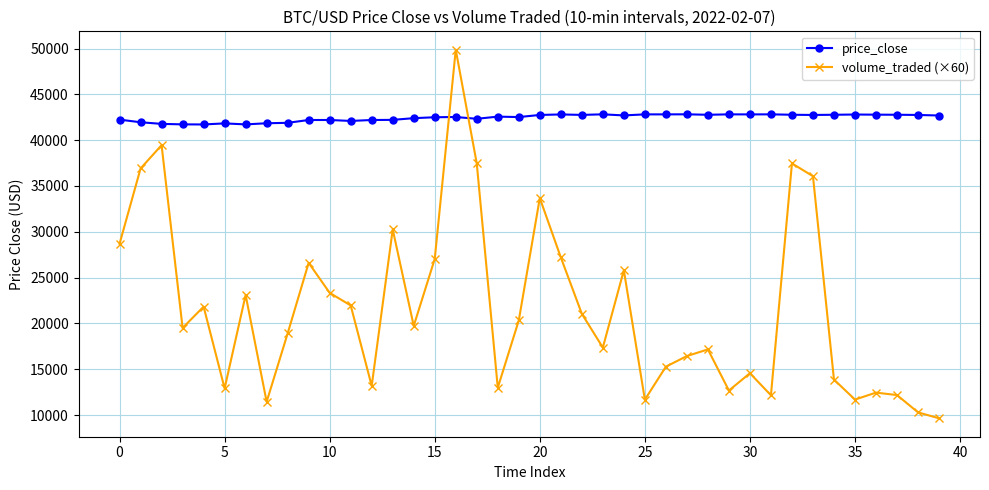

Which series ends up on top after the final intersection of price_close and volume_traded (×60)?

price_close